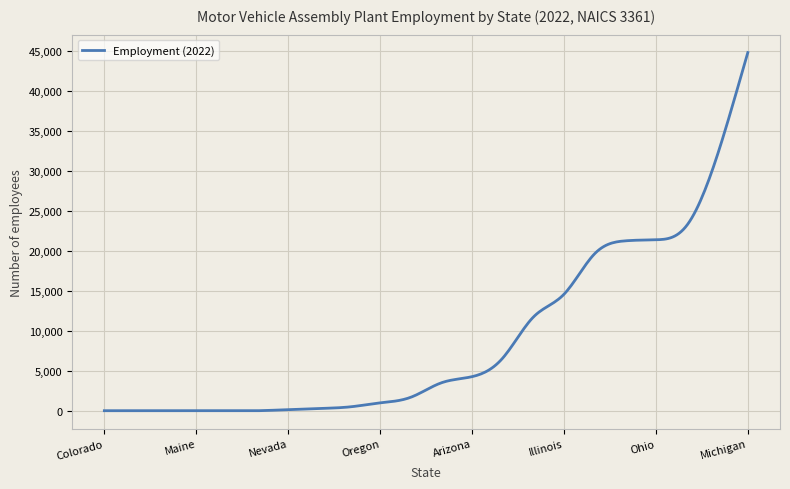

What is the maximum value shown in the chart?

44847.0